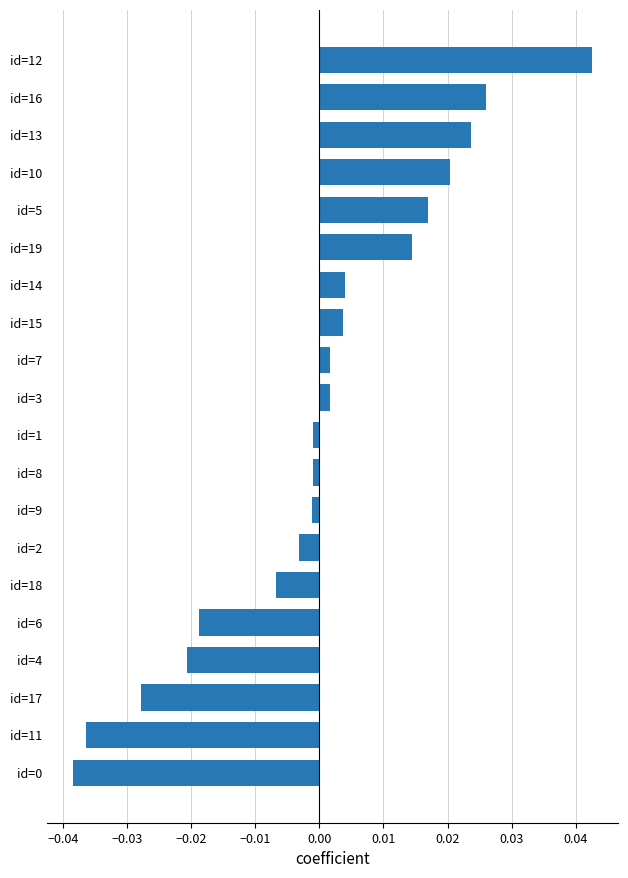

Which category has the highest value across all series?

id=12